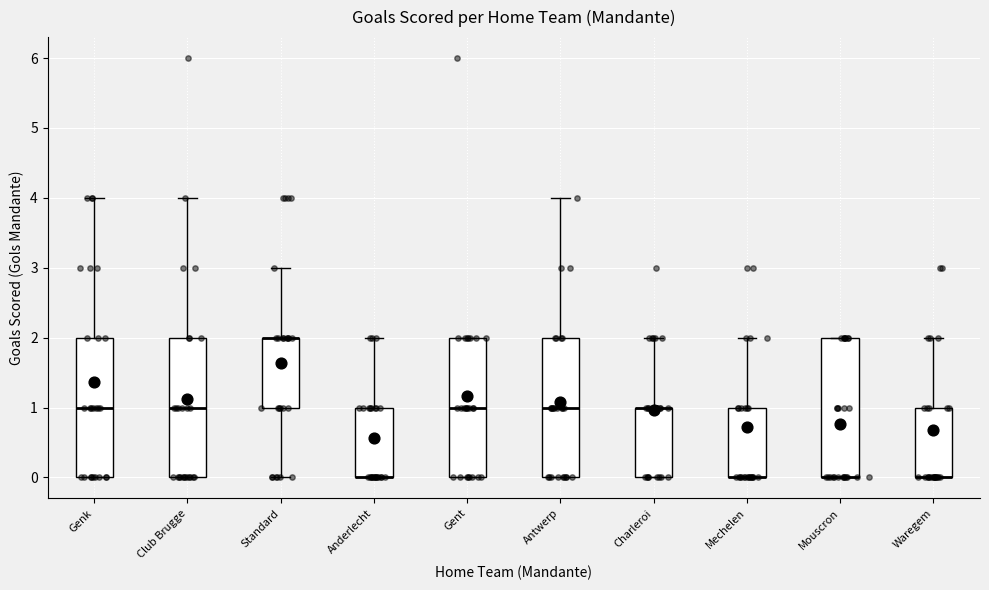

Reading left to right, read every box against the y-axis: the position of its median line, the range the box covers, and the ends of its whiskers. The values are not printed on the chart, so give them approximately, as read against the axis.

Genk: median 1, box 0 to 2, whiskers 0 to 4
Club Brugge: median 1, box 0 to 2, whiskers 0 to 4
Standard: median 2 (drawn on the box's upper edge), box 1 to 2, whiskers 0 to 3
Anderlecht: median 0 (drawn on the box's lower edge), box 0 to 1, whiskers 0 to 2
Gent: median 1, box 0 to 2, whiskers 0 to 2
Antwerp: median 1, box 0 to 2, whiskers 0 to 4
Charleroi: median 1 (drawn on the box's upper edge), box 0 to 1, whiskers 0 to 2
Mechelen: median 0 (drawn on the box's lower edge), box 0 to 1, whiskers 0 to 2
Mouscron: median 0 (drawn on the box's lower edge), box 0 to 2, whiskers 0 to 2
Waregem: median 0 (drawn on the box's lower edge), box 0 to 1, whiskers 0 to 2